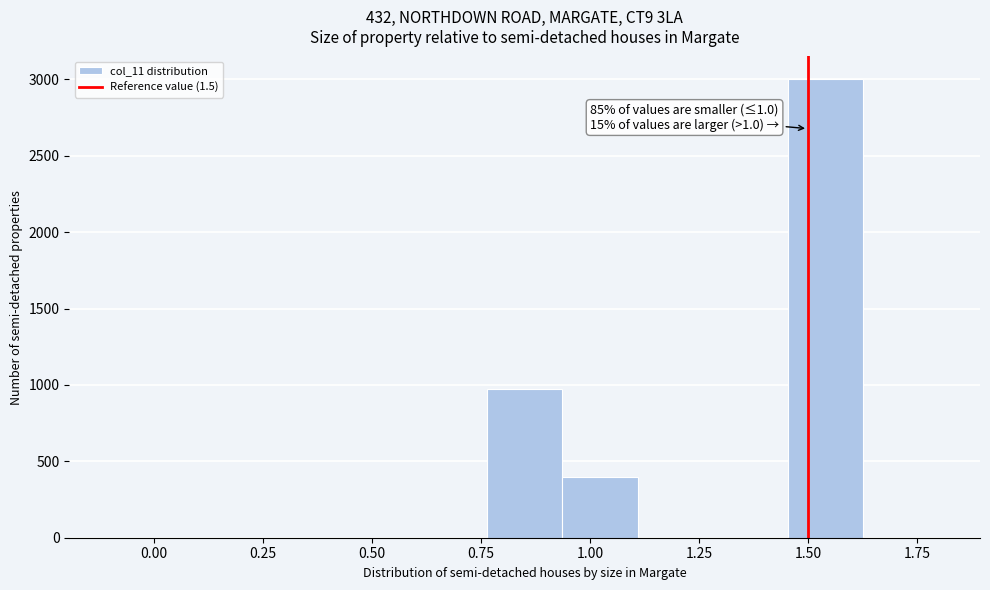

Around what value on the x-axis is the tallest bar? Give the approximate position of its centre, as read against the axis.

1.55